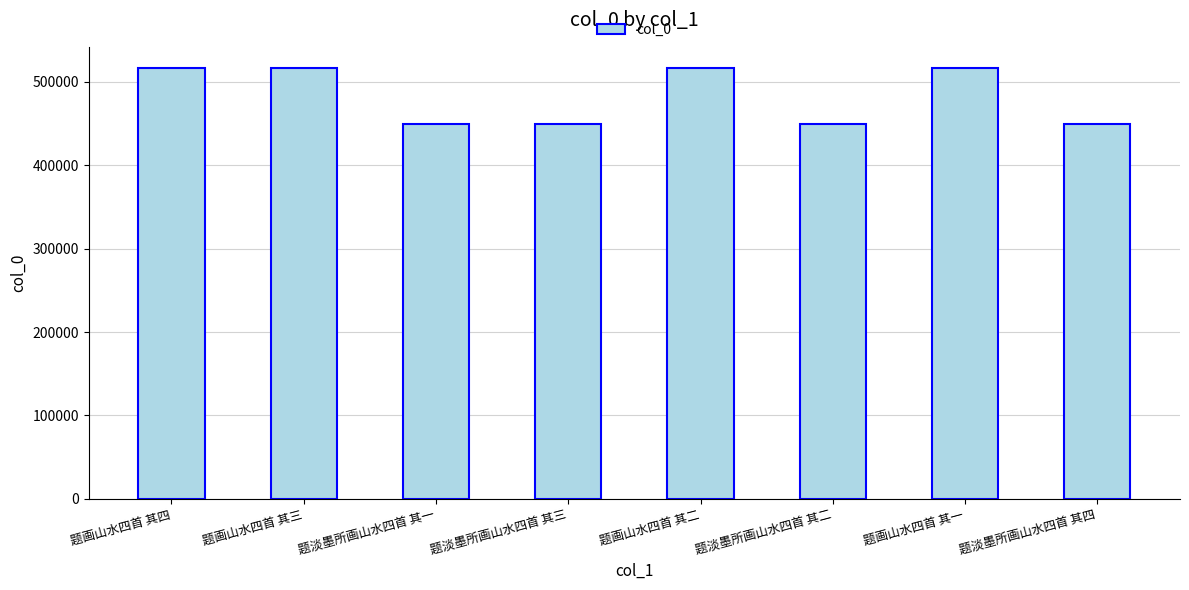

Count the number of categories in the chart.

8